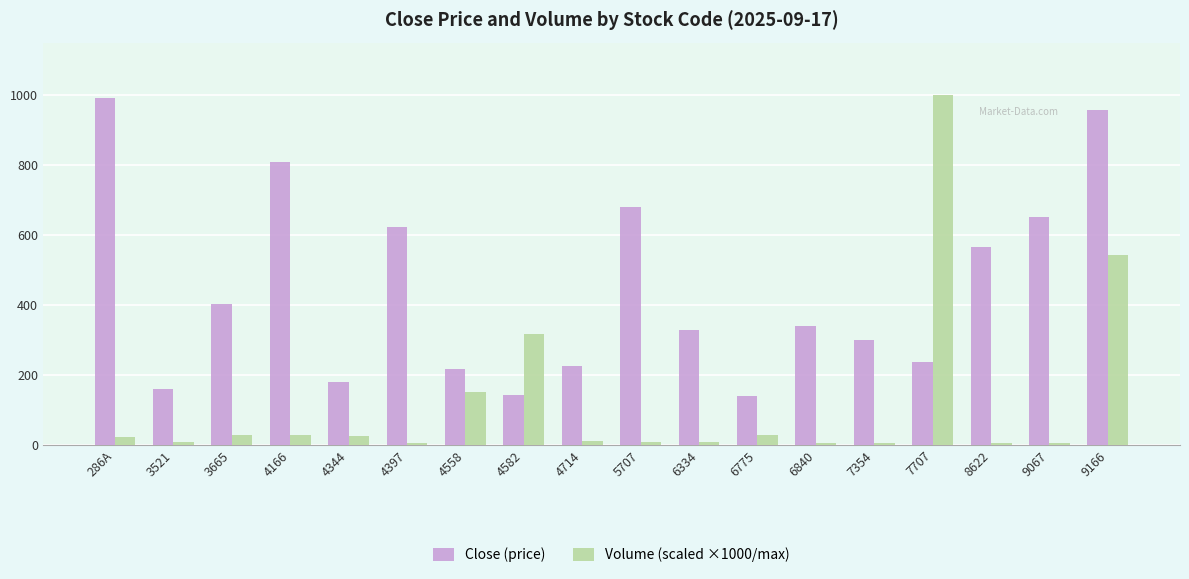

Rank the series at 7354 from highest to lowest value.

Close (price), Volume (scaled ×1000/max)